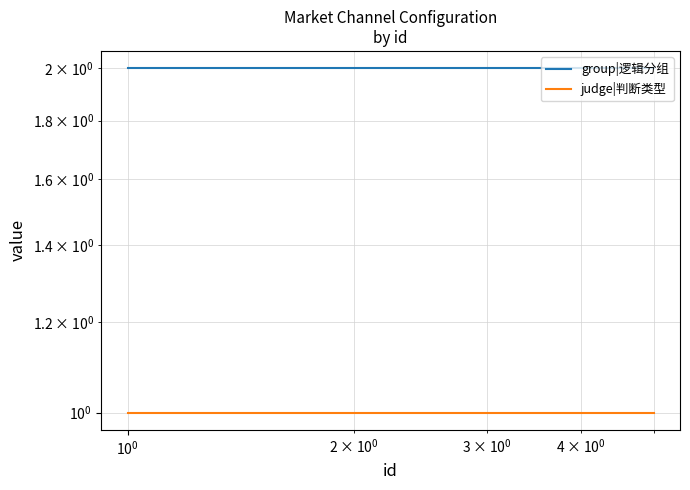

True or false: group|逻辑分组 and judge|判断类型 intersect in this chart.

False